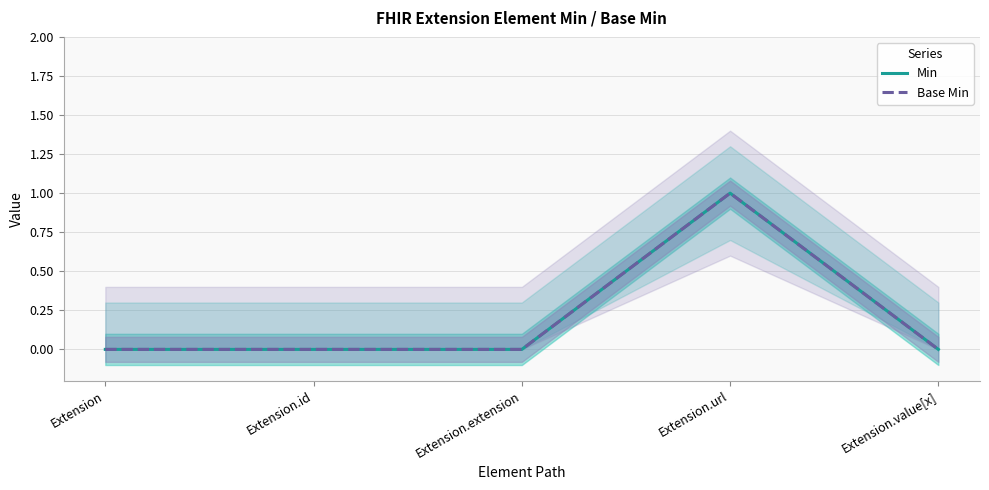

How many values in the Base Min series exceed 0?

1